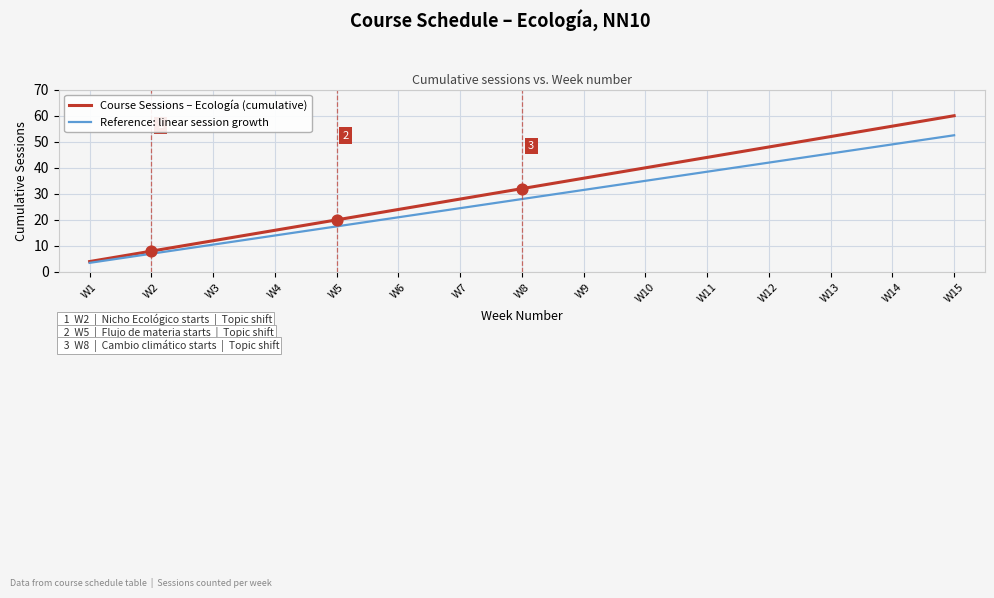

Which series has the largest total across all categories?

Course Sessions – Ecología (cumulative)